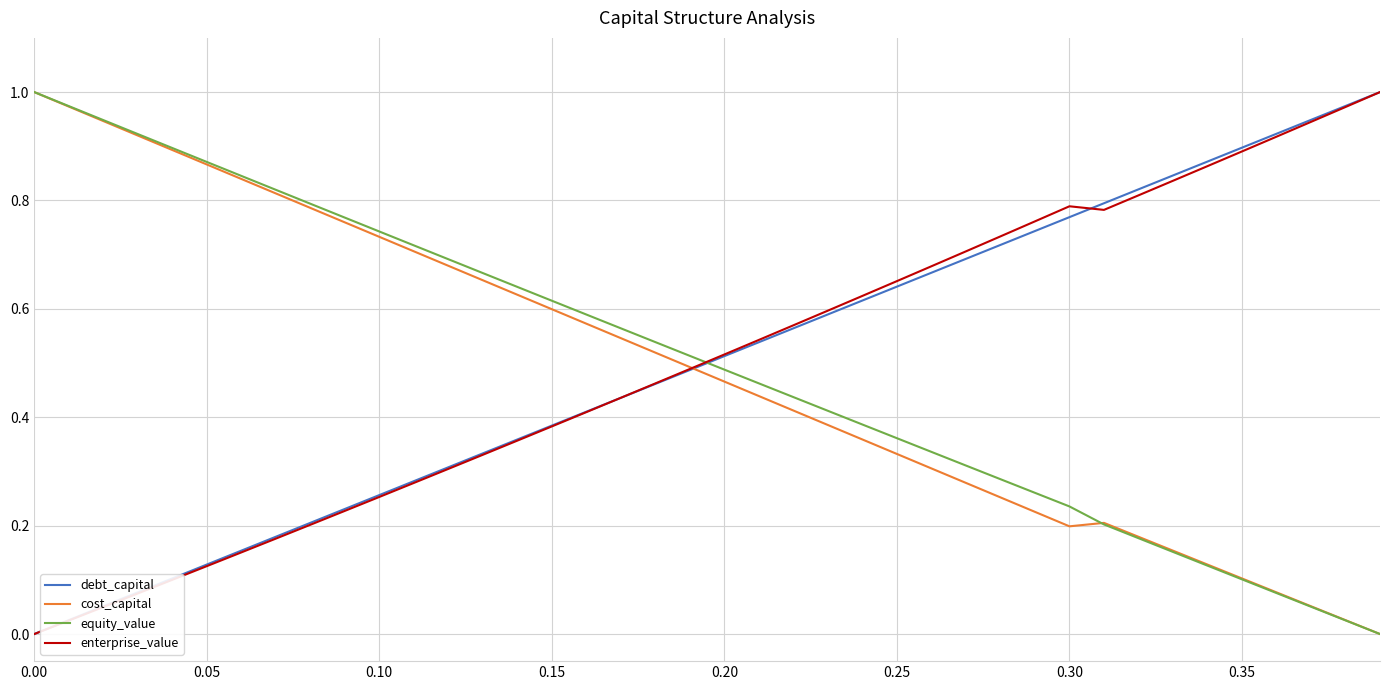

True or false: enterprise_value and equity_value intersect in this chart.

True